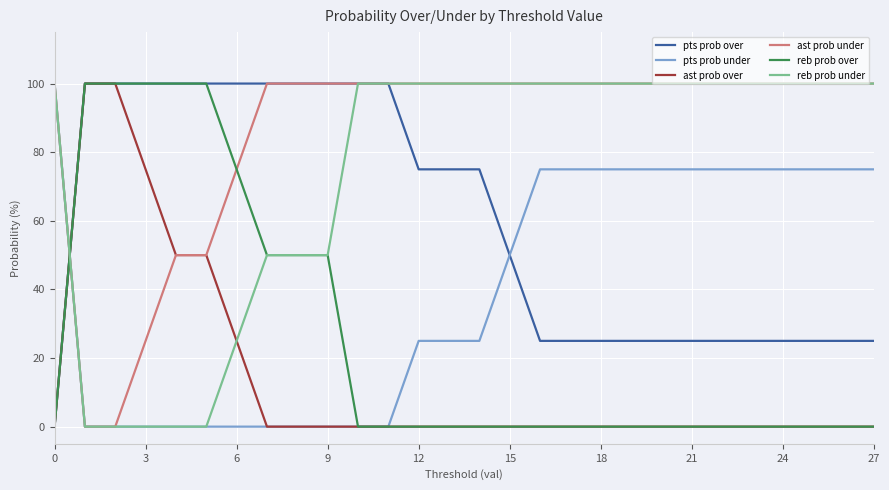

List the series in order of their overall mean, lowest first.

ast prob over, reb prob over, pts prob under, pts prob over, reb prob under, ast prob under